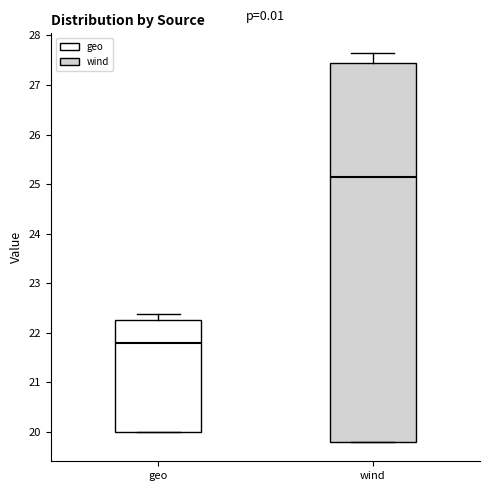

Reading left to right, transcribe this box plot: for each box, give where its median line is, the range the box spans, and where its two whiskers end, as read against the y-axis. The values are not printed on the chart, so give them approximately, as read against the axis.

geo: median 21.8, box 20.0 to 22.3, whiskers 20.0 to 22.4
wind: median 25.2, box 19.8 to 27.4, whiskers 19.8 to 27.7